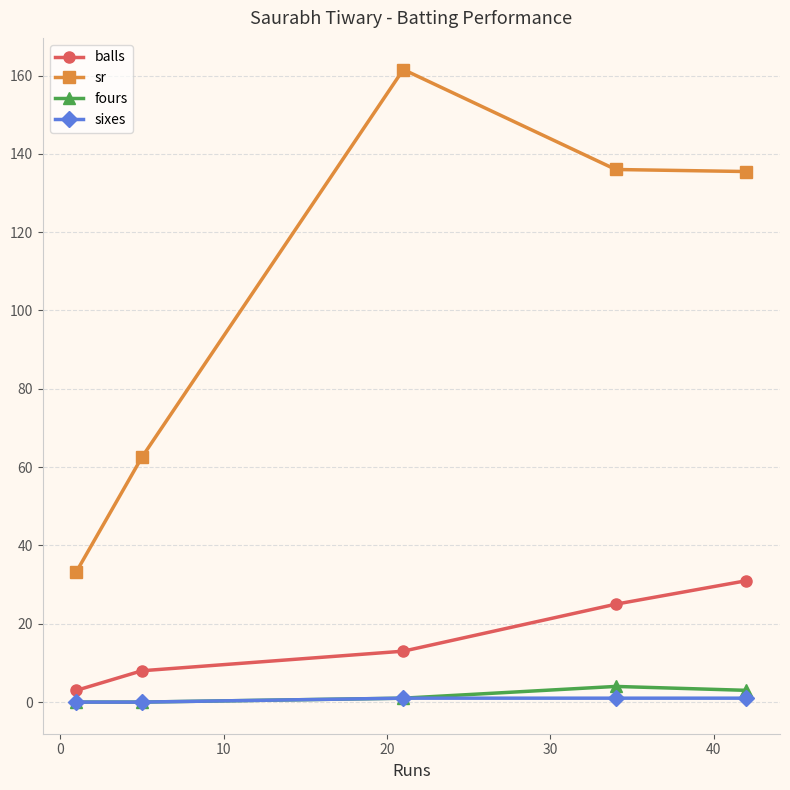

What is the difference between the maximum and minimum values in the sixes series?

1.0